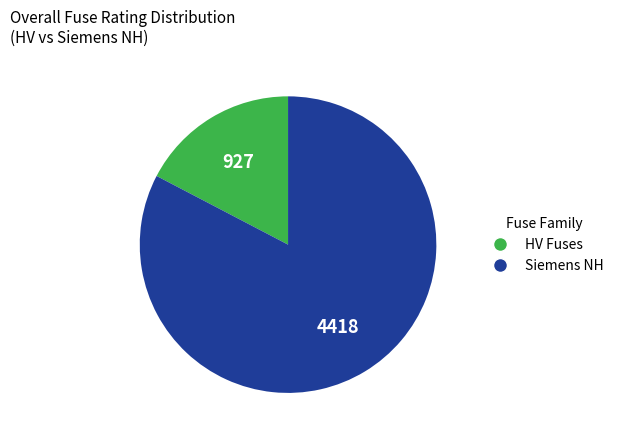

Is there any slice that represents more than half of the pie?

Yes